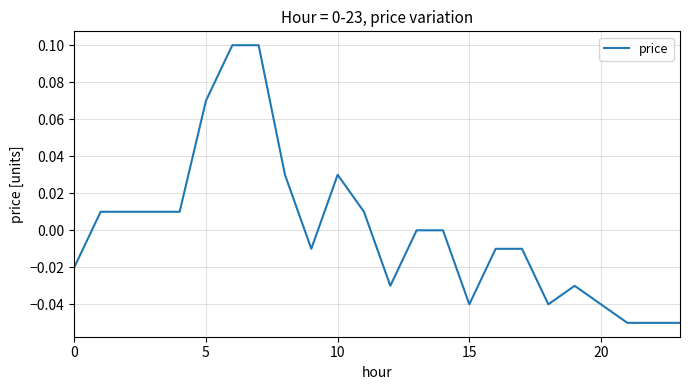

What is the maximum value shown in the chart?

0.1